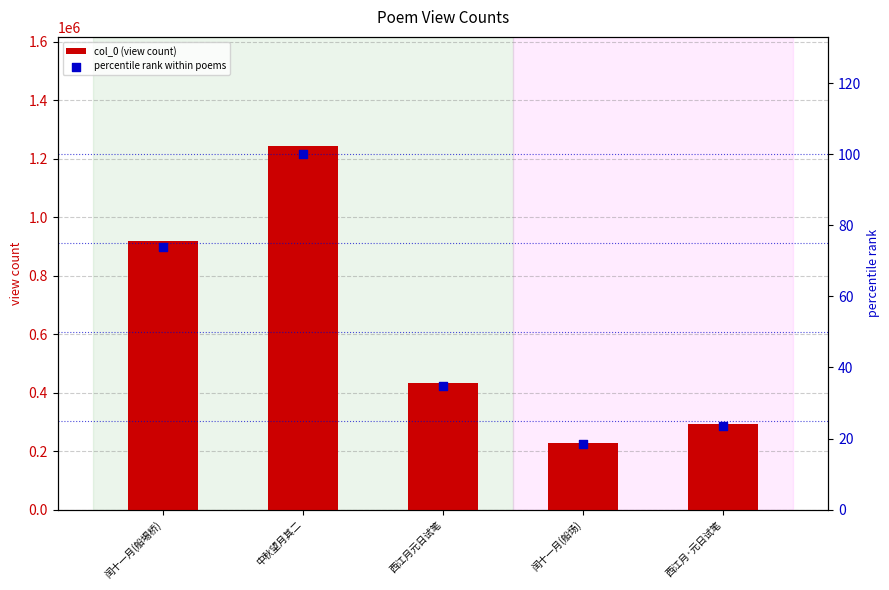

At which category is the sum across all series the highest?

中秋望月其二